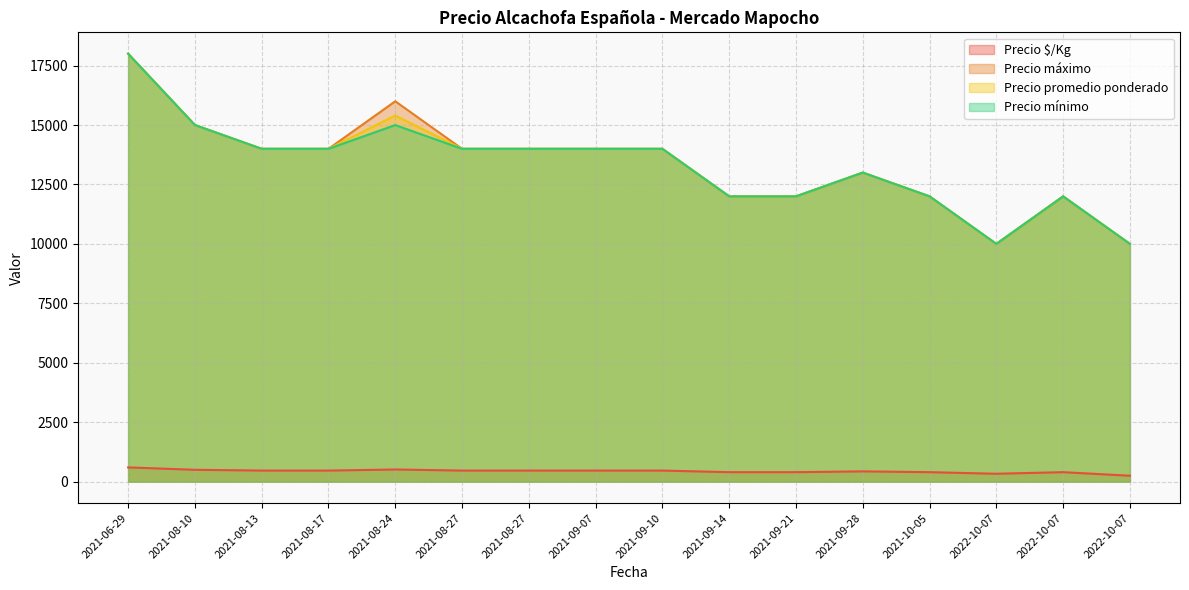

Which series changed the most between 2021-09-10 and 2021-09-21?

Precio máximo